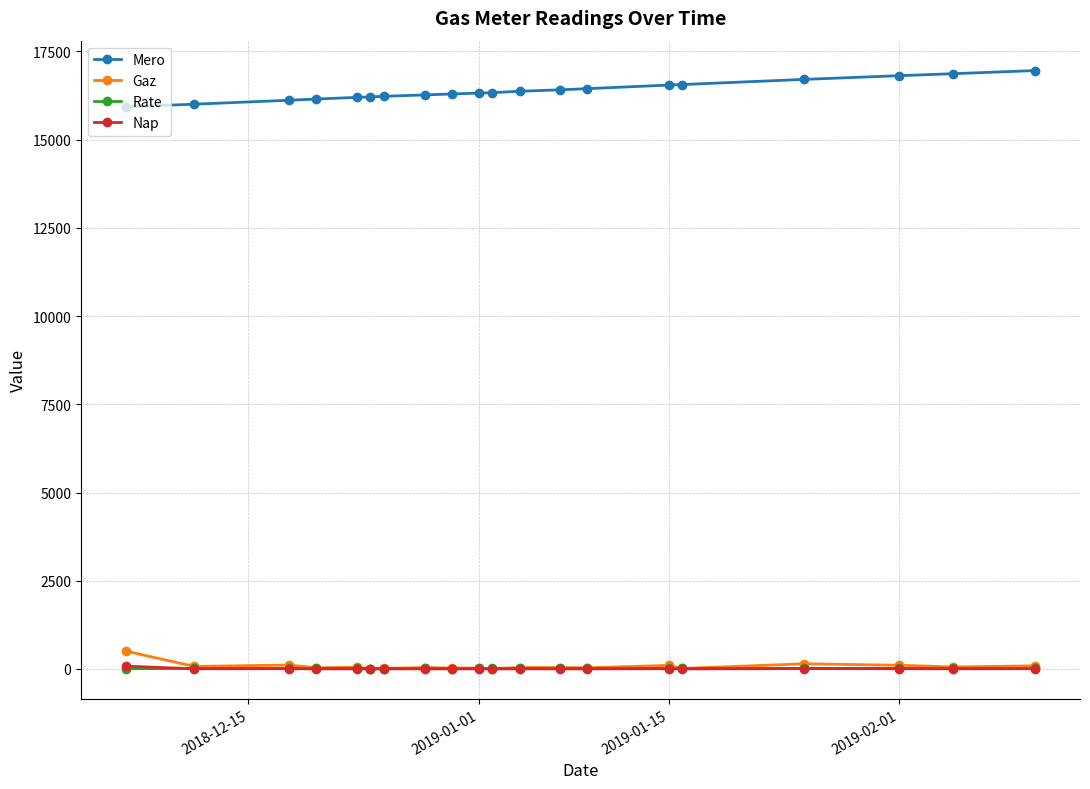

True or false: Gaz has more than 1 interior local peaks.

True